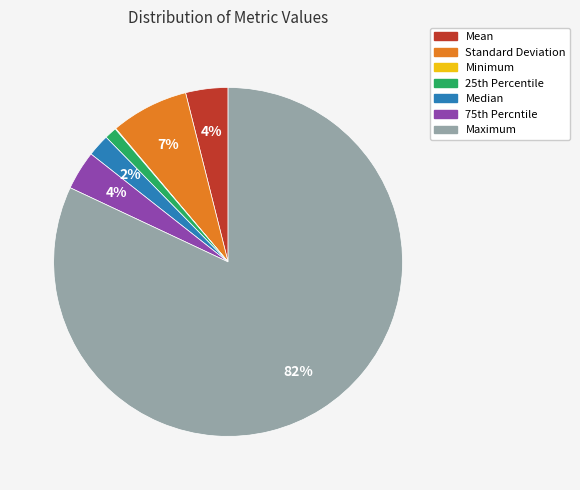

Does Maximum account for over 50% of the chart?

Yes